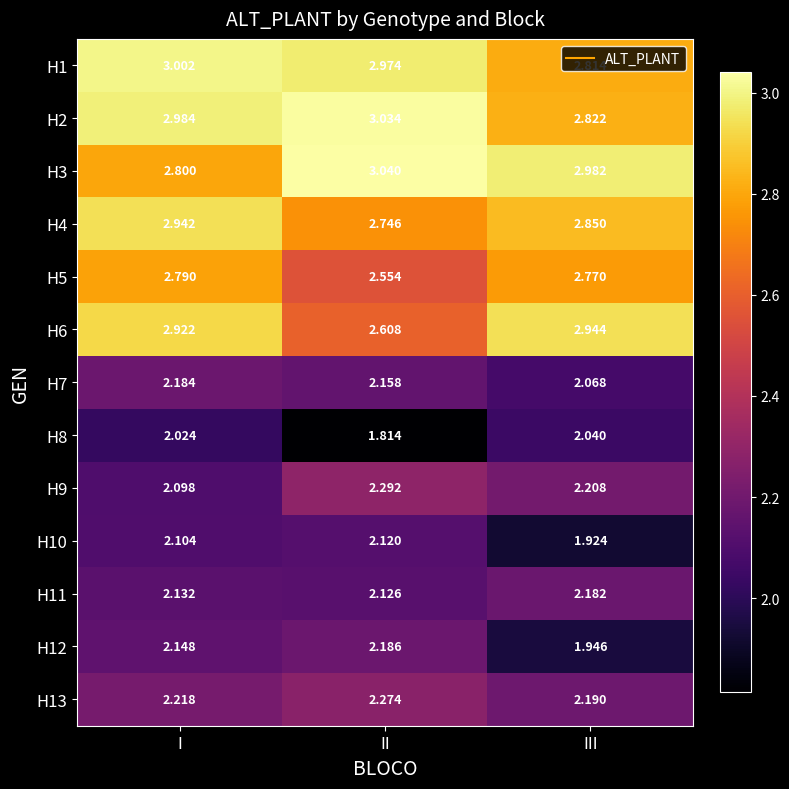

List the labels in order of H1 value, largest first.

I, II, III